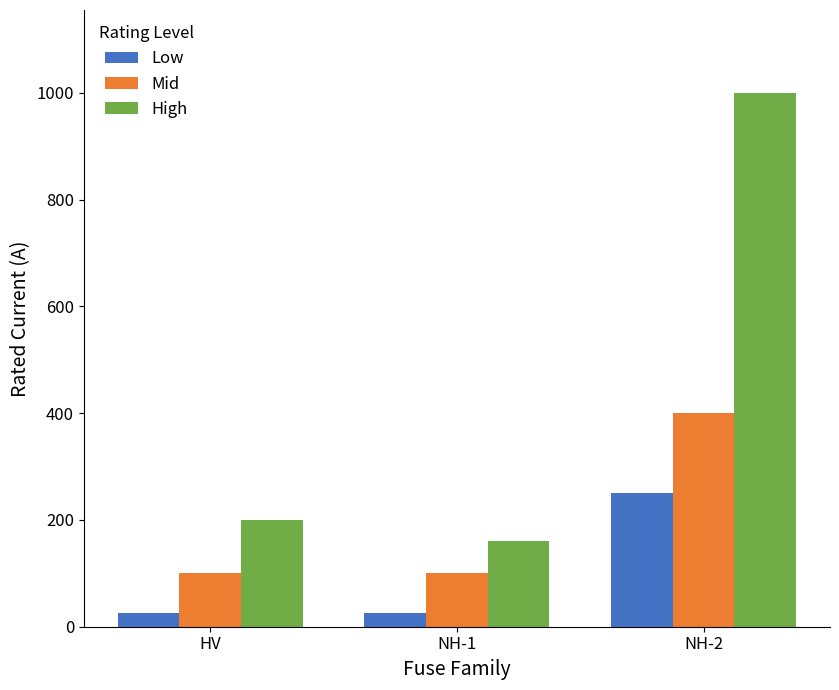

List the series in order of their peak value, lowest first.

Low, Mid, High